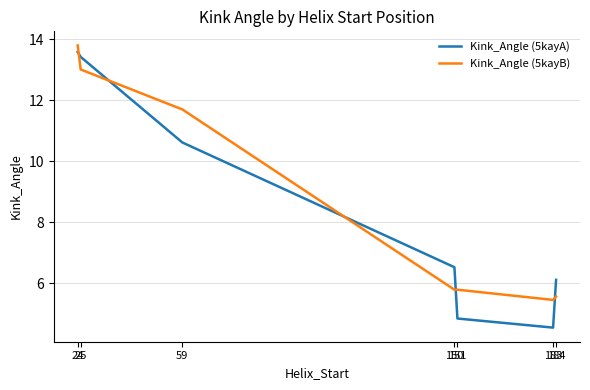

What is the difference between the maximum and minimum values in the Kink_Angle (5kayB) series?

8.3